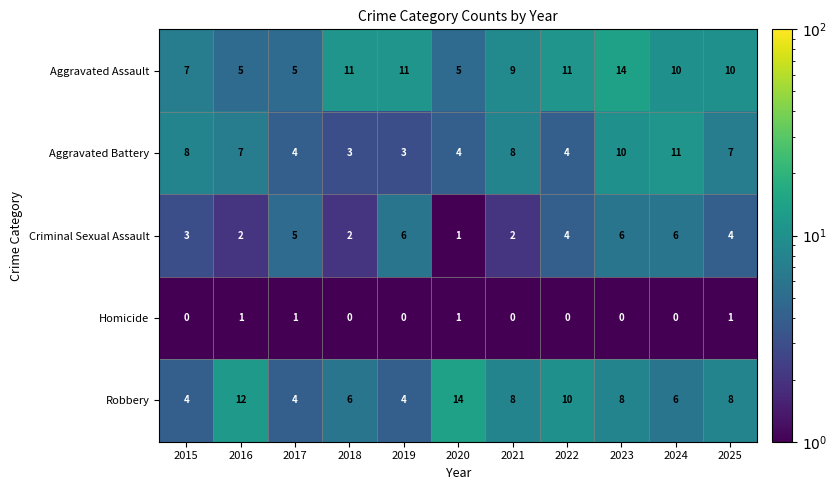

Is the value of Aggravated Battery at 2021 greater than the value of Criminal Sexual Assault at 2021?

Yes